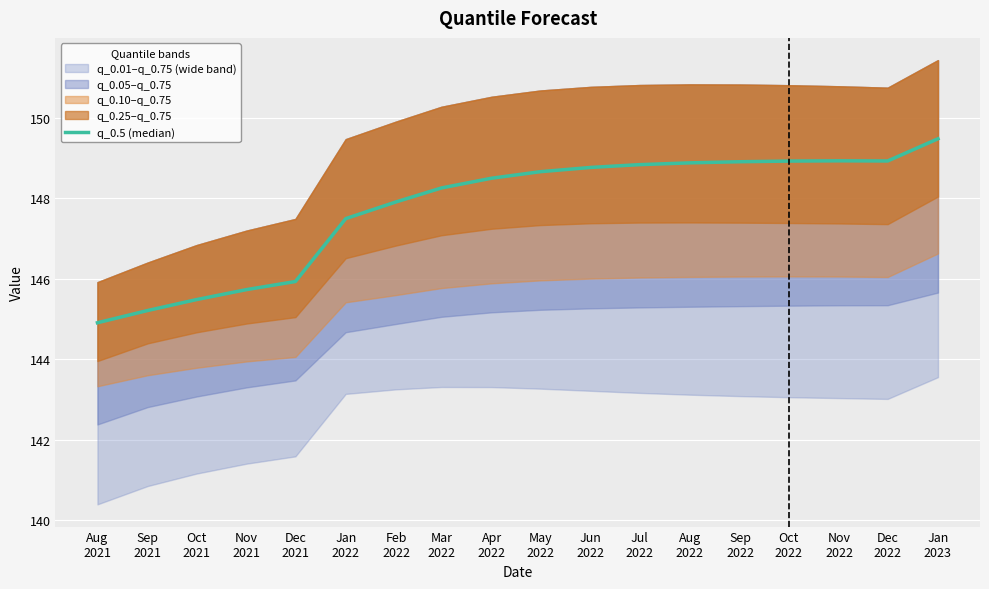

What is the label of the 5th point from the right?

Sep
2022